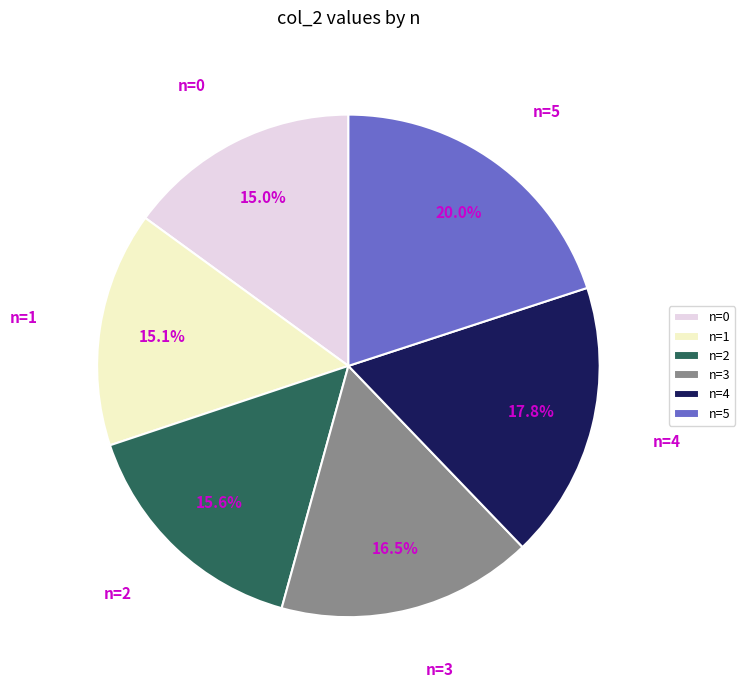

Which slice is the largest?

n=5